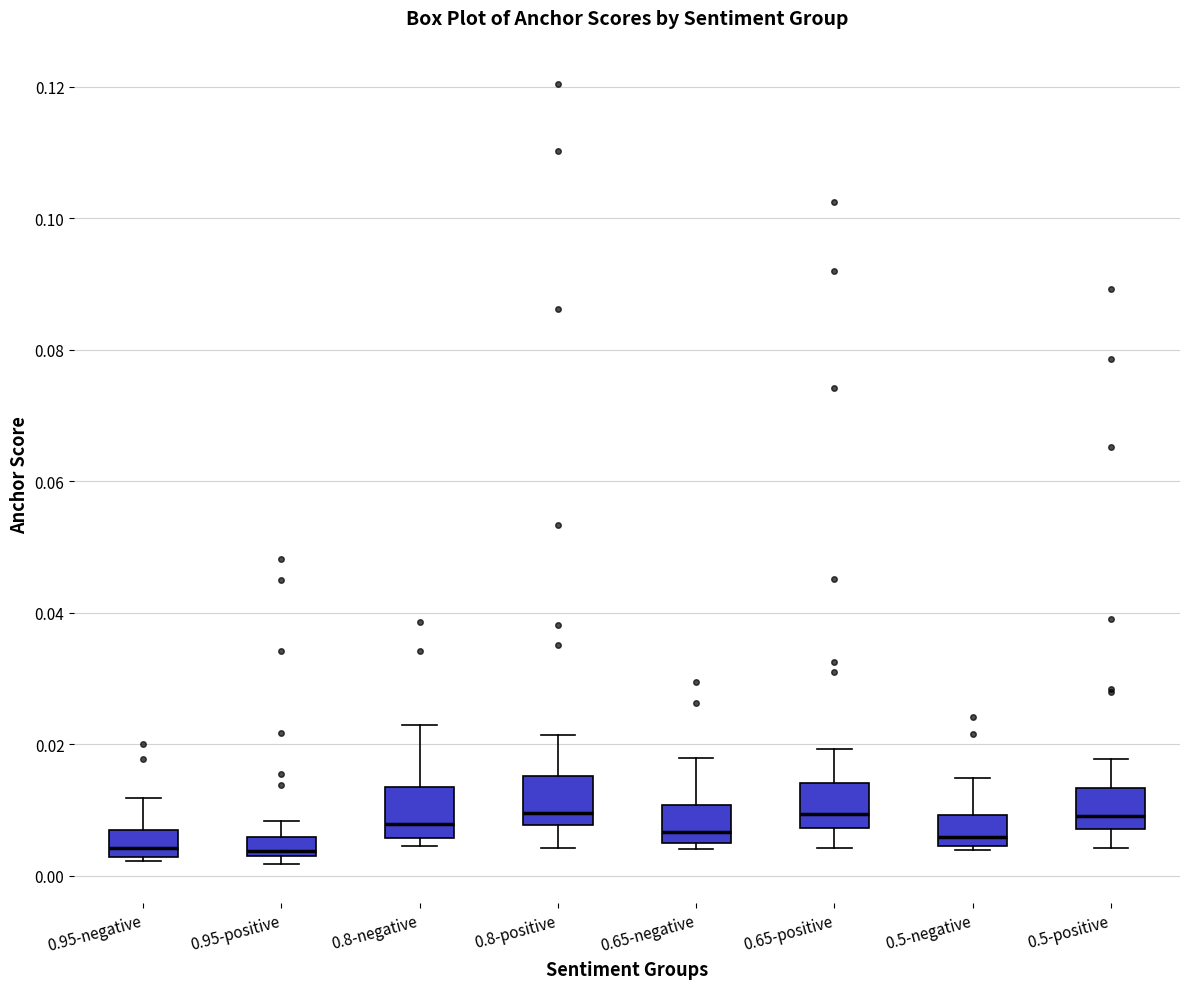

Where is the lower edge of the box for 0.5-negative on the y-axis? The values are not printed on the chart, so give them approximately, as read against the axis.

0.004